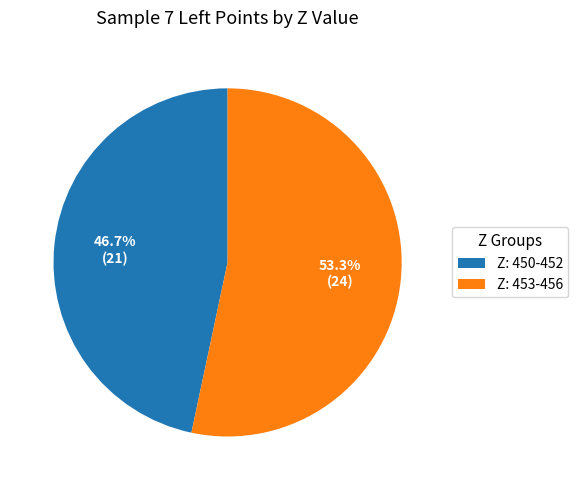

What is the ratio of the value at Z: 453-456 to the value at Z: 450-452?

1.1